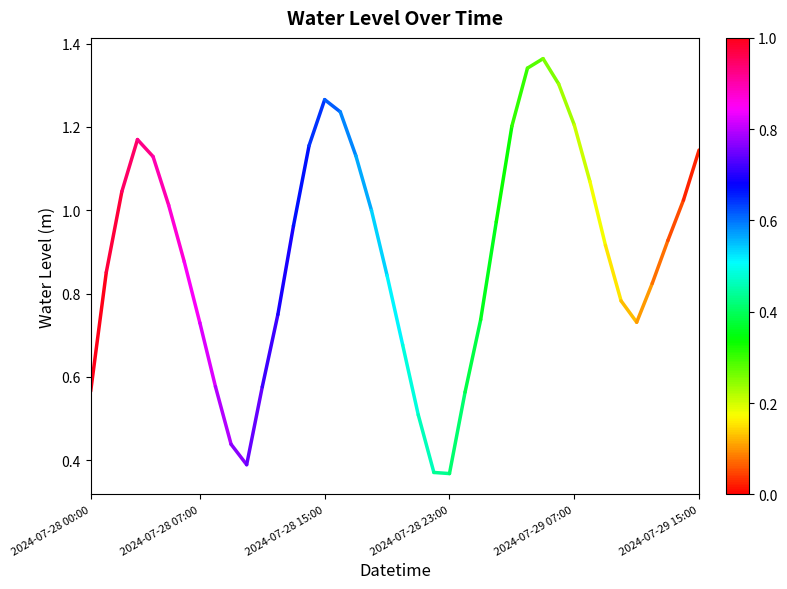

The value at 2024-07-28 07:00 is 1.1. True or false?

False